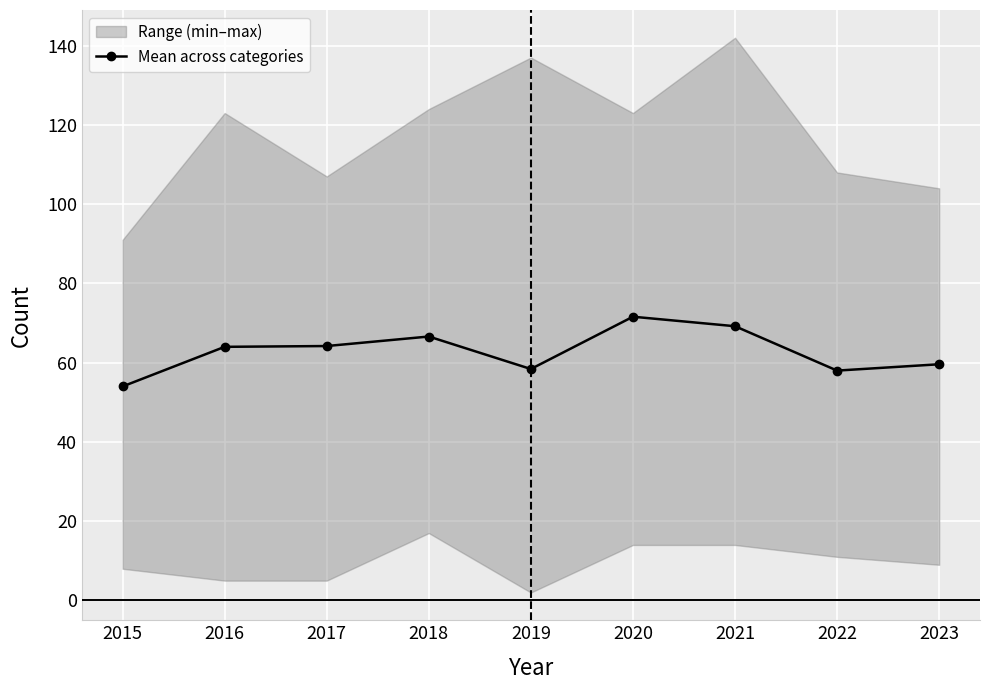

How many interior local valleys (lower than both neighbors) does the data have?

2